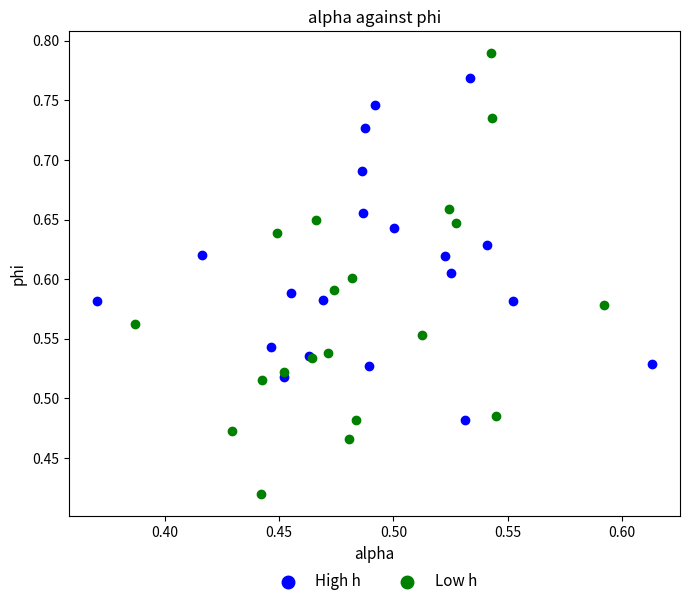

Which series has the widest spread of Y values?

Low h